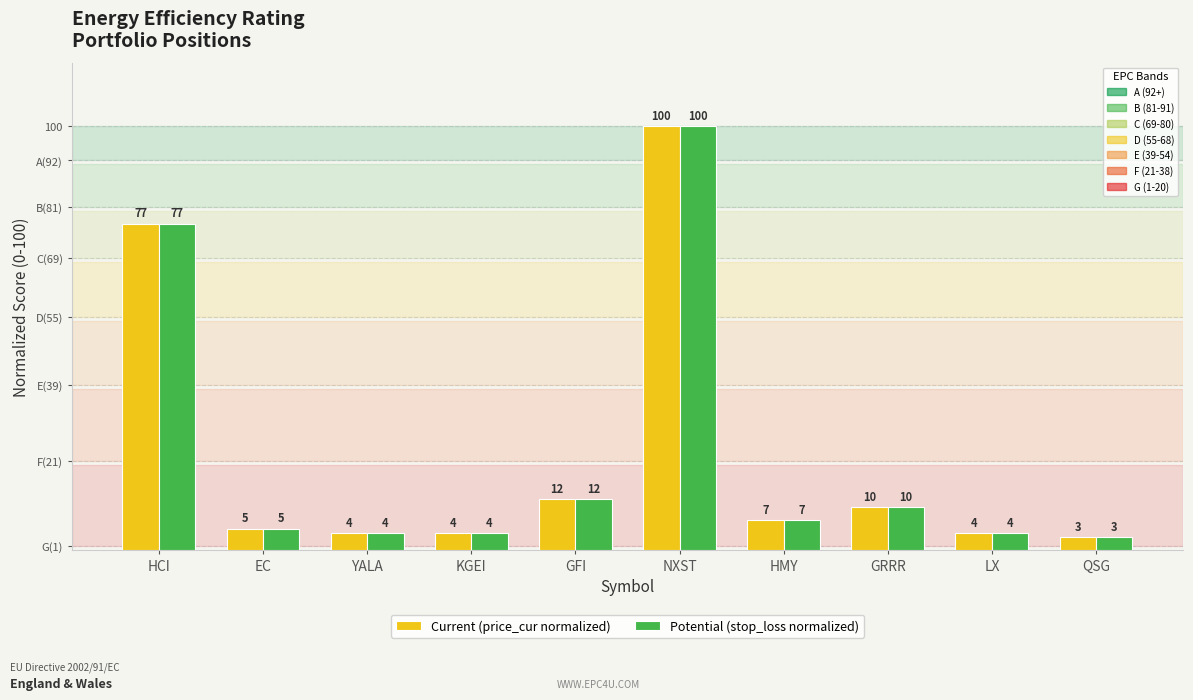

What is the sum of all Current (price_cur normalized) values?

226